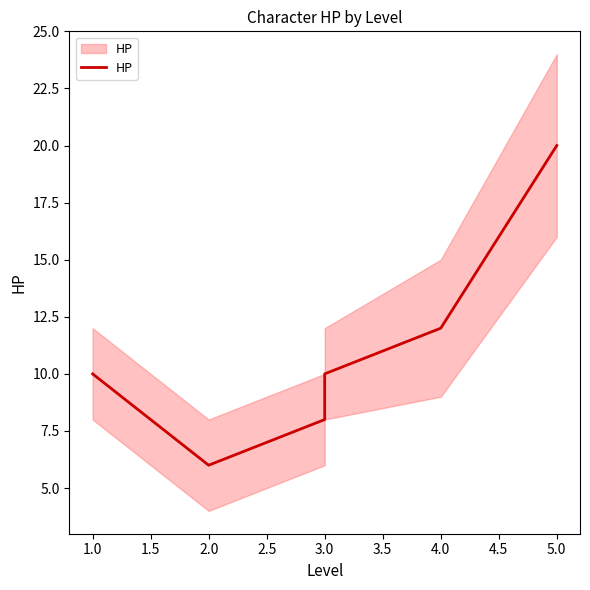

How many data points does each series have?

6